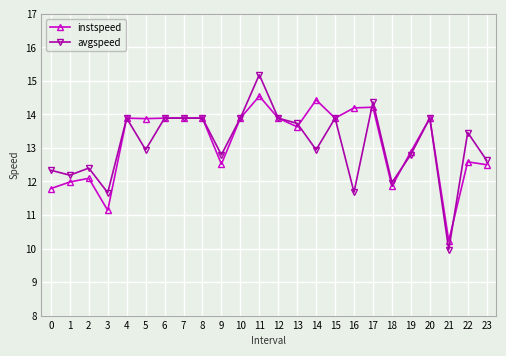

What are all the series names shown in the legend?

instspeed, avgspeed